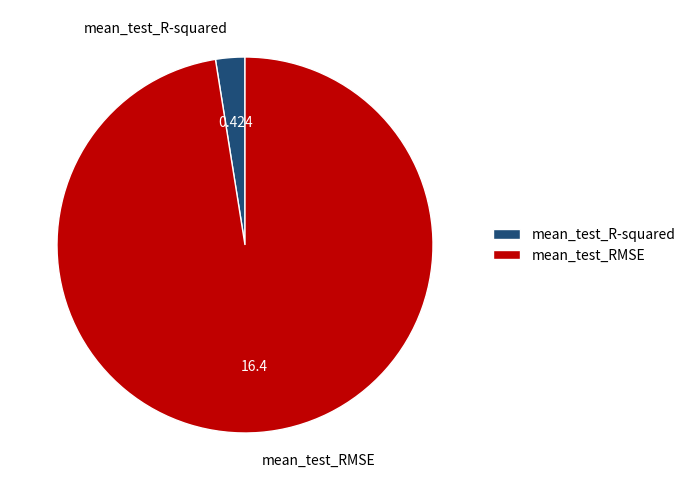

Which category has the biggest portion of the pie?

mean_test_RMSE